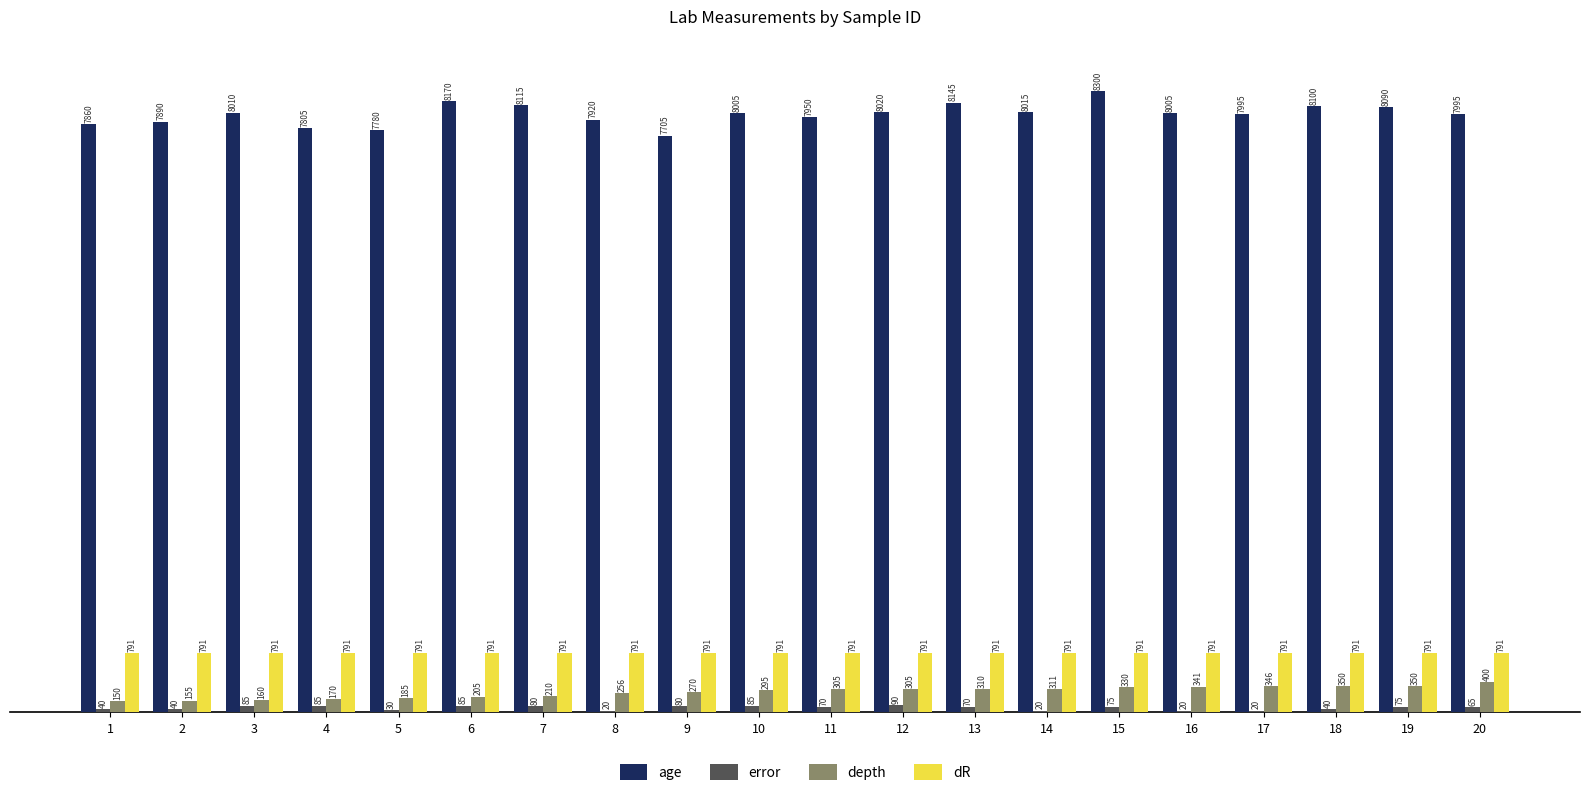

Which series has the largest total across all categories?

age